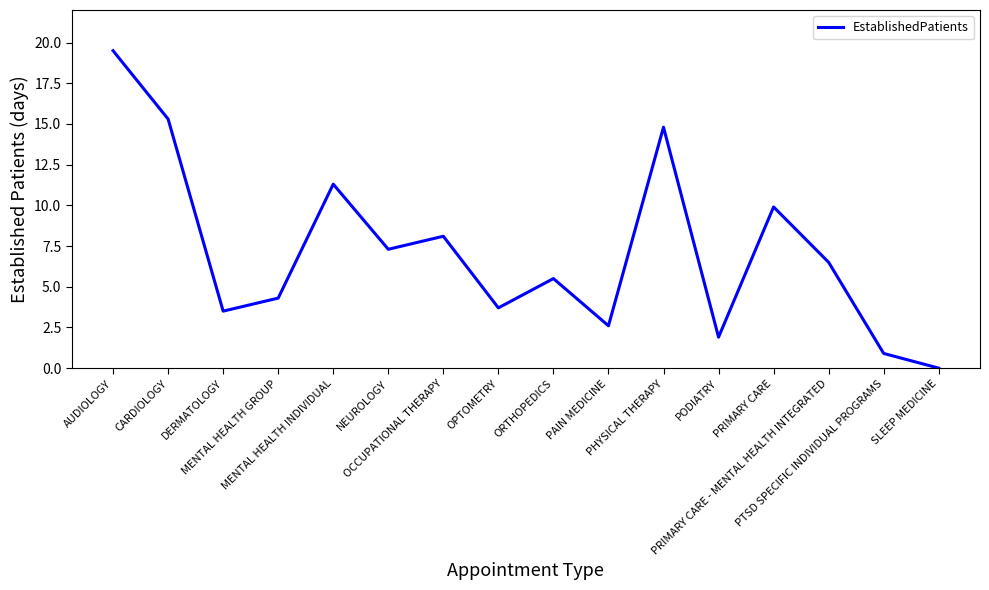

What position from the right is PTSD SPECIFIC INDIVIDUAL PROGRAMS?

2